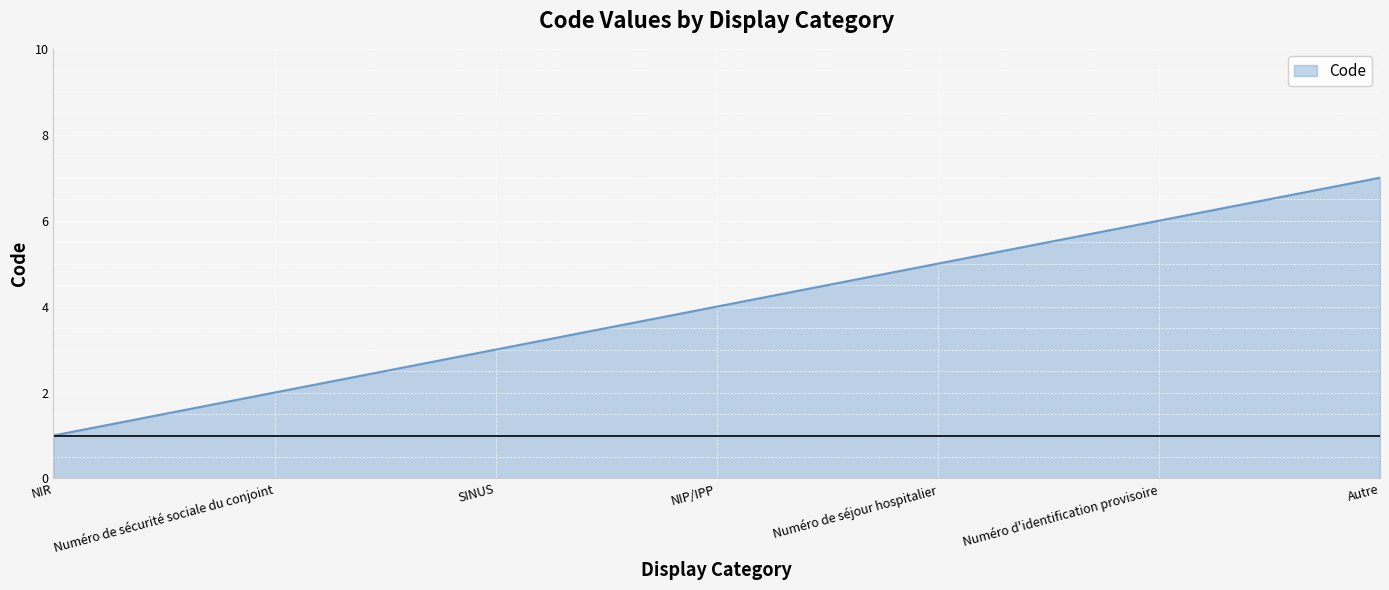

List the labels in order of value, smallest first.

NIR, Numéro de sécurité sociale du conjoint, SINUS, NIP/IPP, Numéro de séjour hospitalier, Numéro d'identification provisoire, Autre